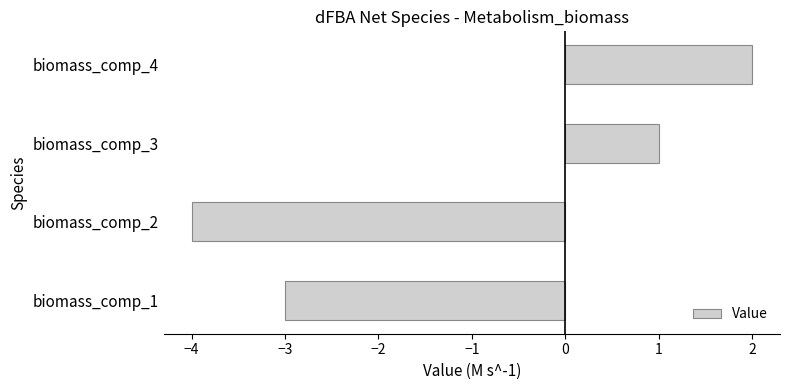

Are the bars grouped side by side (vs. stacked)?

No